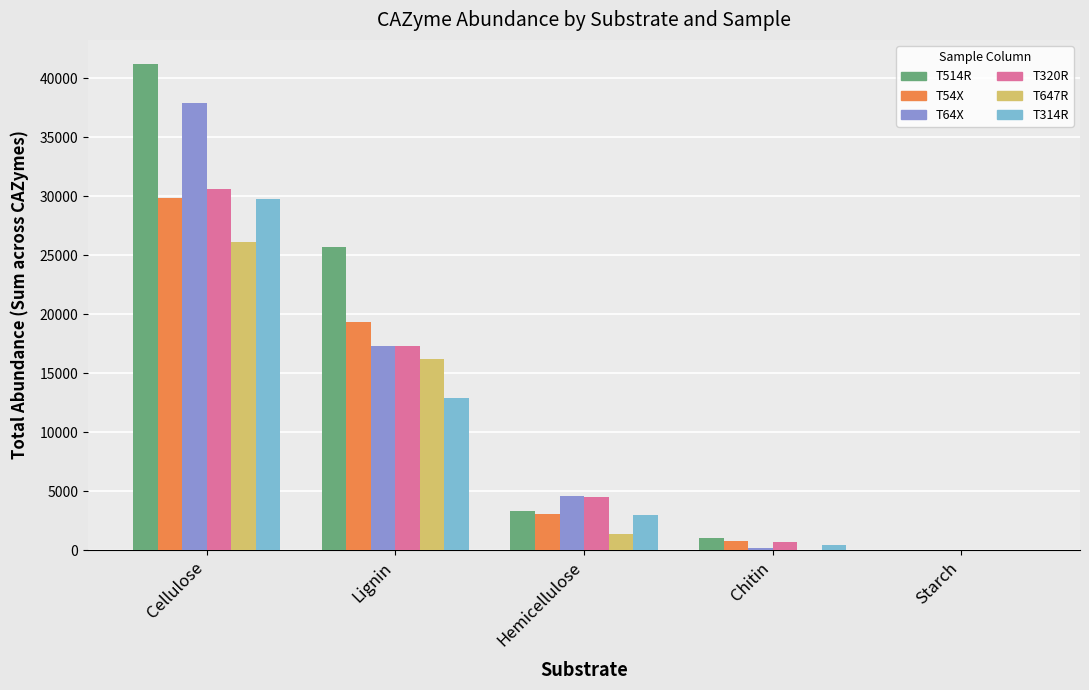

Reading right to left, extract all data points from this chart.

T514R: Starch=18.3	Chitin=1057.1	Hemicellulose=3272.2	Lignin=25706.3	Cellulose=41182.2
T54X: Starch=0.0	Chitin=796.2	Hemicellulose=3019.8	Lignin=19361.1	Cellulose=29796.6
T64X: Starch=0.0	Chitin=205.1	Hemicellulose=4575.0	Lignin=17251.5	Cellulose=37879.2
T320R: Starch=0.0	Chitin=699.0	Hemicellulose=4475.7	Lignin=17264.7	Cellulose=30559.8
T647R: Starch=0.0	Chitin=0.0	Hemicellulose=1370.3	Lignin=16162.5	Cellulose=26105.9
T314R: Starch=0.0	Chitin=444.9	Hemicellulose=3001.0	Lignin=12914.0	Cellulose=29754.6